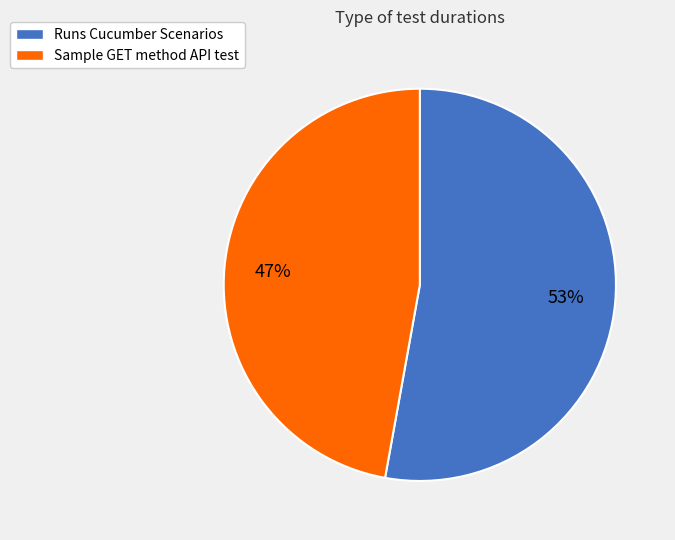

To the nearest percent, what percentage of the pie is Runs Cucumber Scenarios?

53%